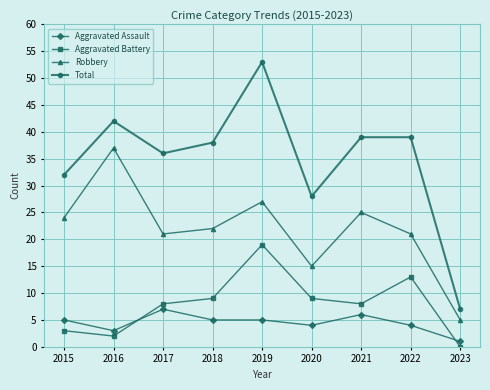

At how many categories does at least one series exceed 25?

8